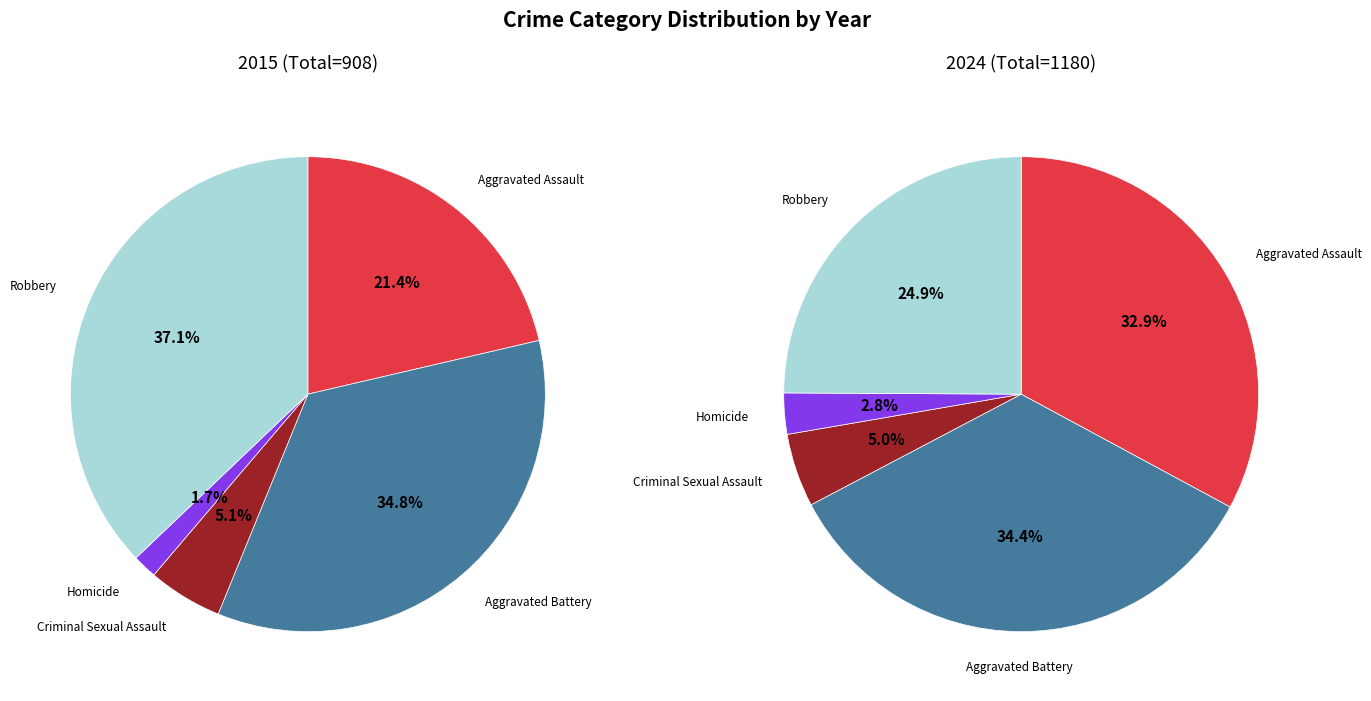

How many segments does this pie chart have?

5